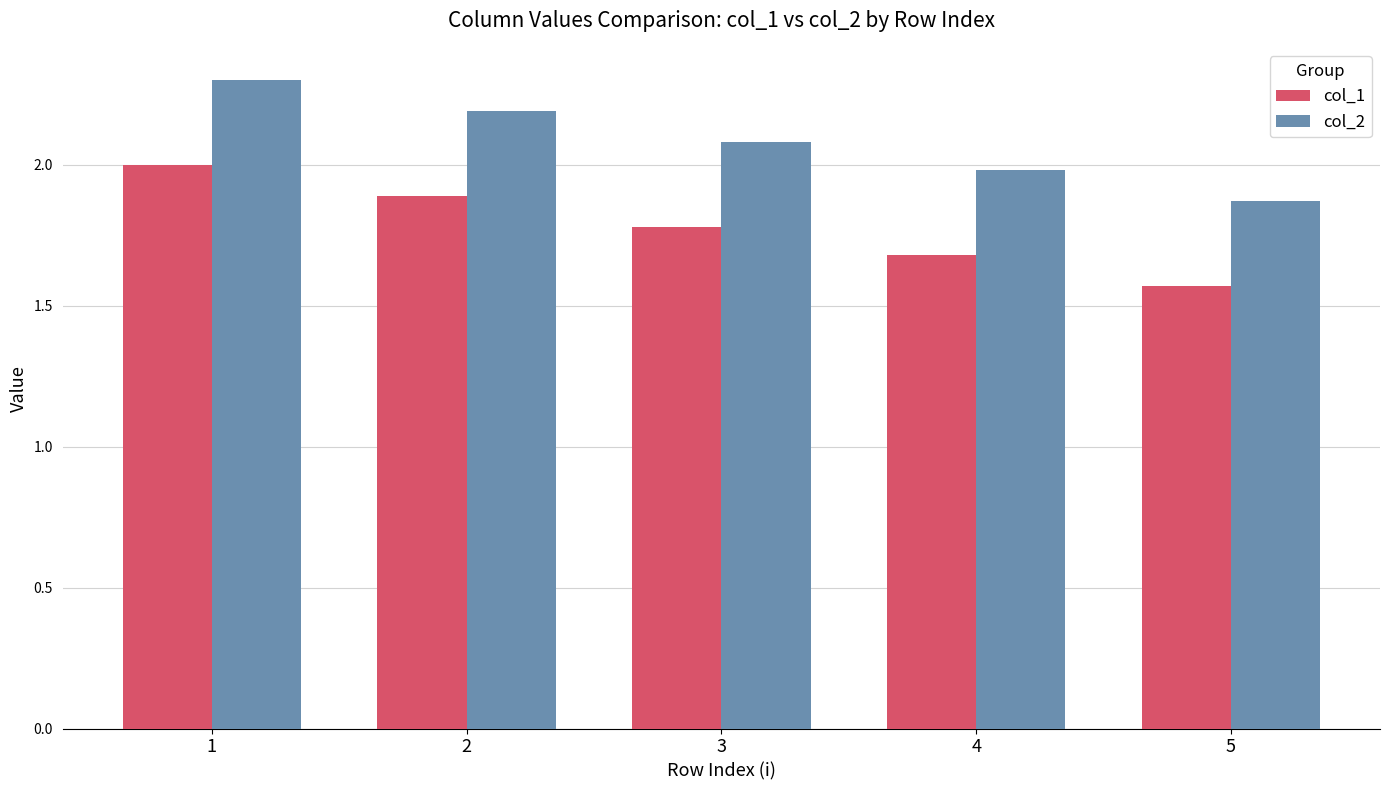

Is it true that col_1 equals 1.8 at 3?

True